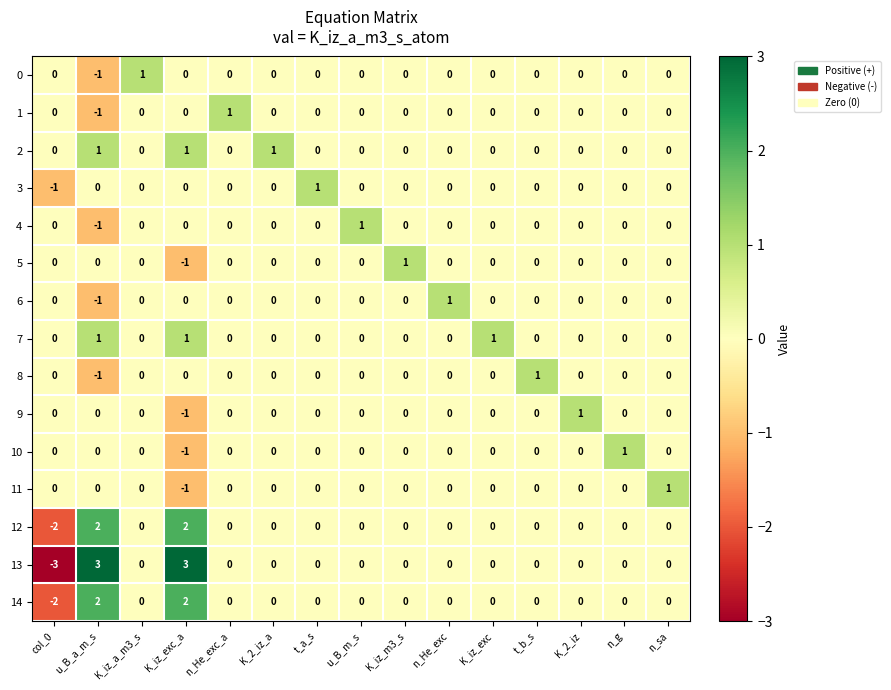

How many 13 values are between 0 and 1?

12